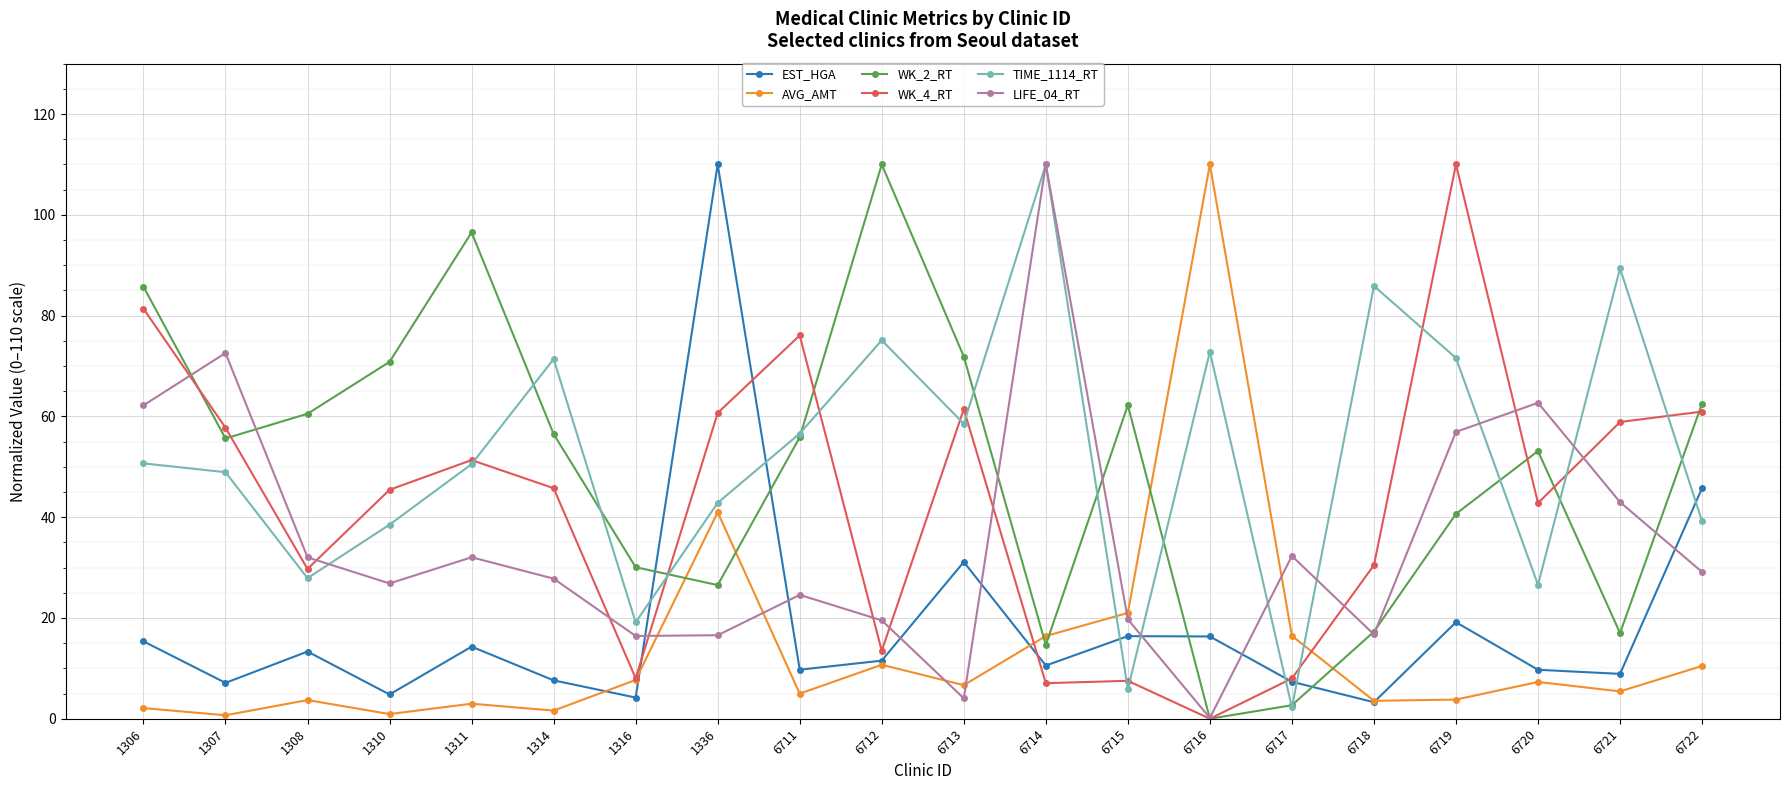

At how many categories does at least one series exceed 31?

19